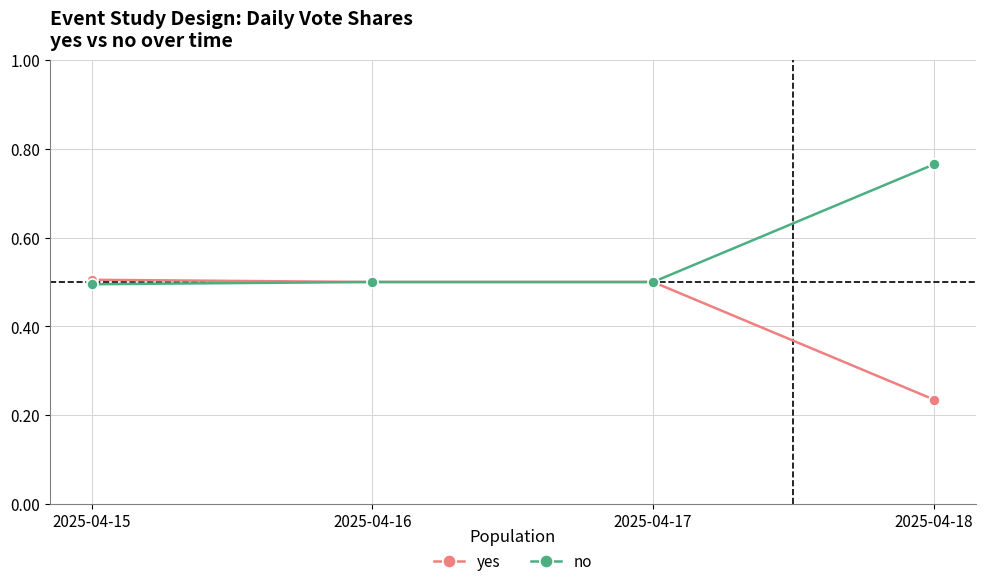

Is it true that yes equals 0.5 at 2025-04-15?

True